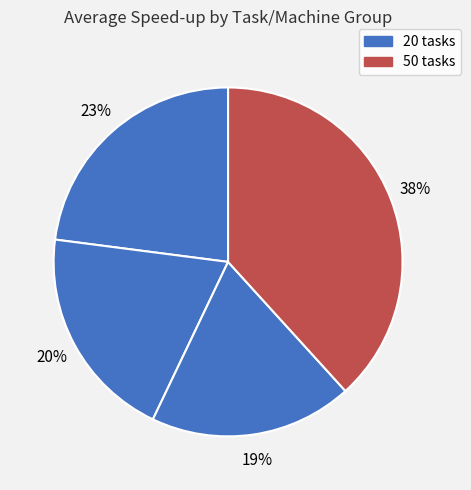

How many slices are in this pie chart?

4